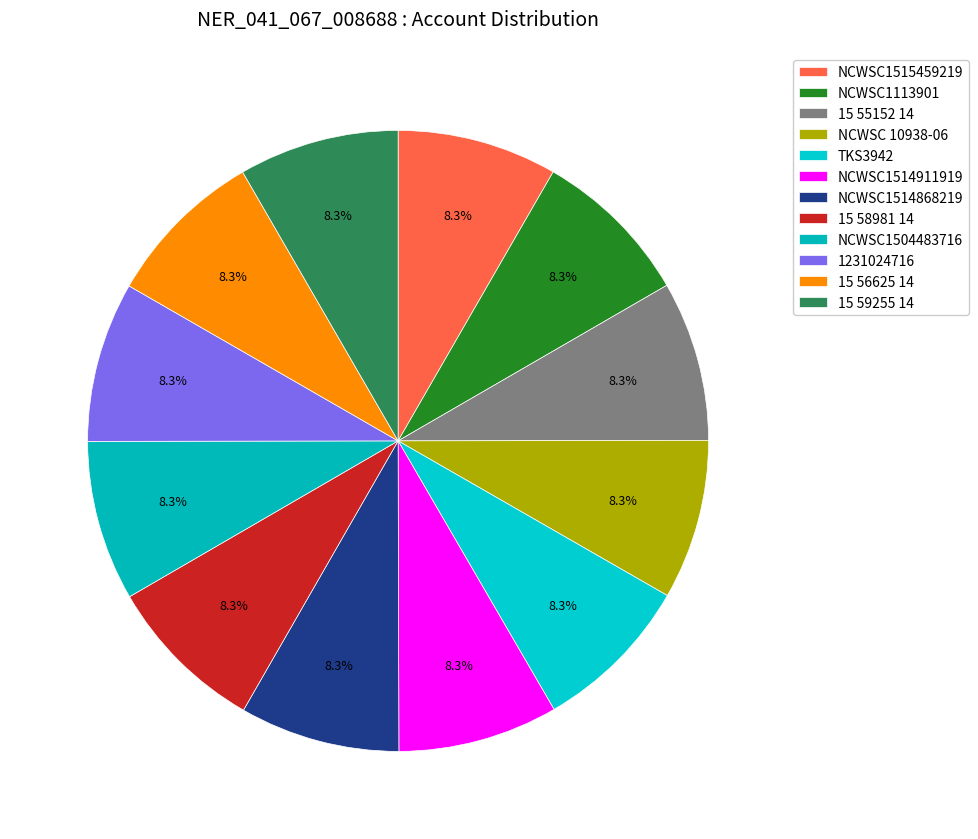

How many segments does this pie chart have?

12